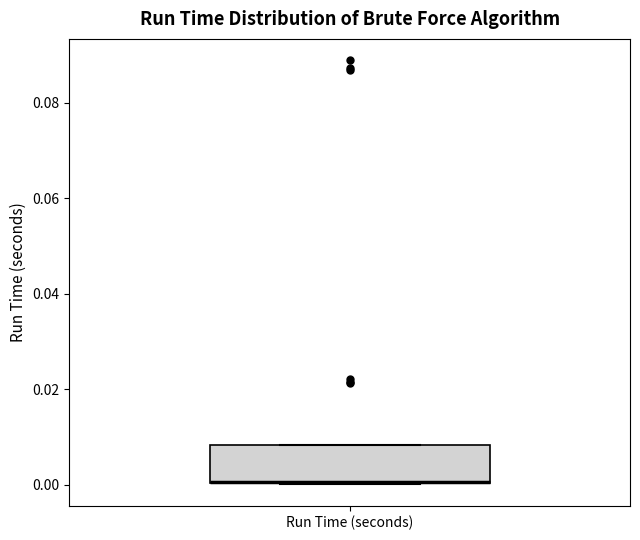

Transcribe this box plot: give where the median line is, the range the box spans, and where the two whiskers end, as read against the y-axis. The values are not printed on the chart, so give them approximately, as read against the axis.

median 0.000 (drawn on the box's lower edge), box 0.000 to 0.008, whiskers 0.000 to 0.008